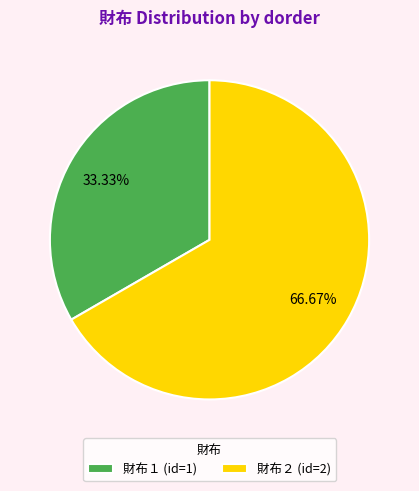

Is the sum of 財布２ (id=2) and 財布１ (id=1) greater than half?

Yes